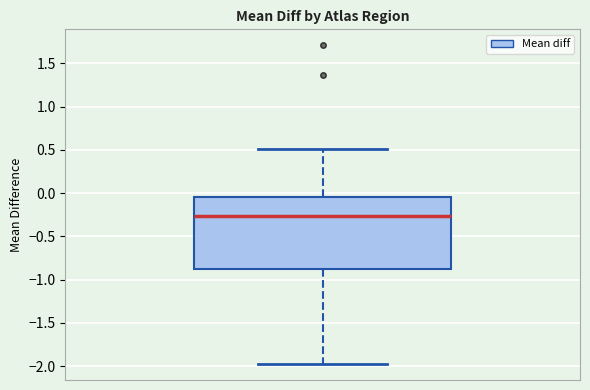

Transcribe this box plot: give where the median line is, the range the box spans, and where the two whiskers end, as read against the y-axis. The values are not printed on the chart, so give them approximately, as read against the axis.

median -0.25, box -0.90 to -0.05, whiskers -2.00 to 0.50